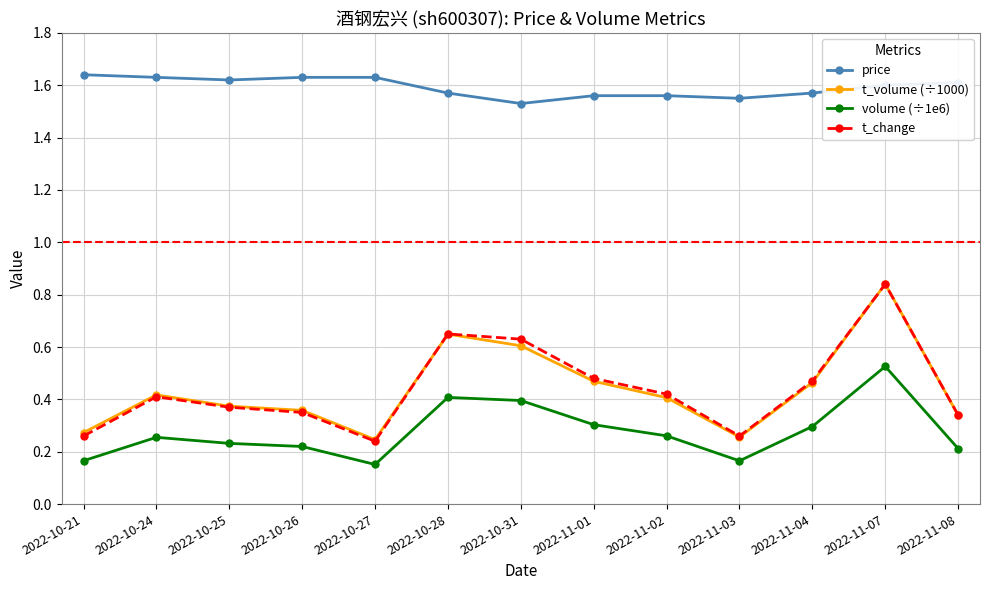

True or false: volume (÷1e6) and t_change cross at least once.

False